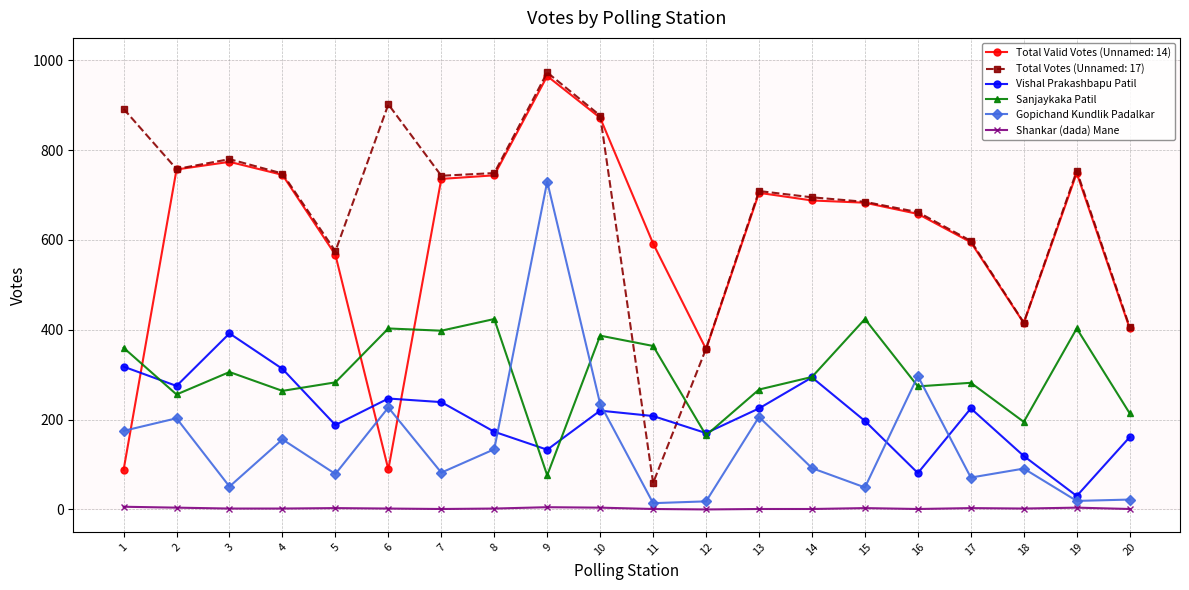

Where is the first local minimum for Sanjaykaka Patil?

2